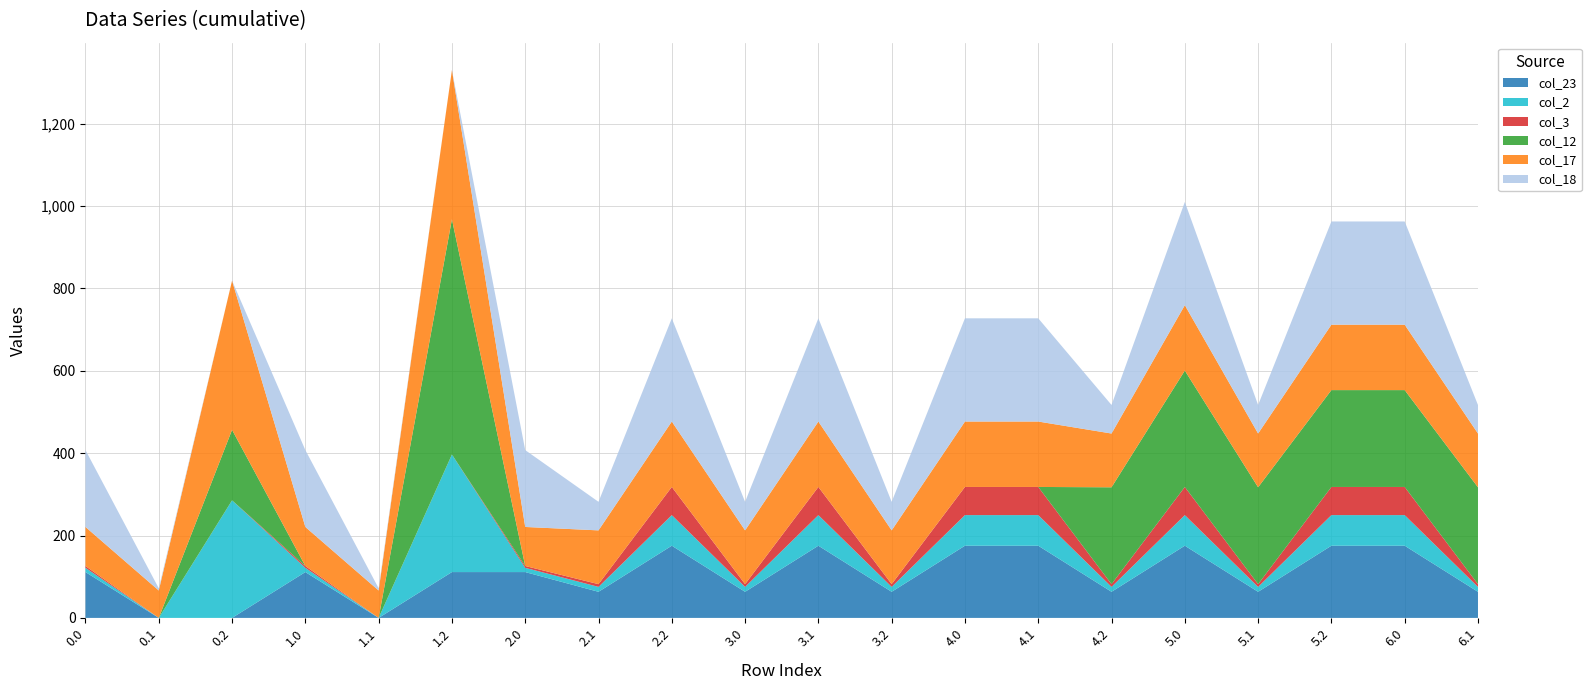

Reading right to left, transcribe all the data shown in this chart.

col_23: 6.1=63.4	6.0=175.3	5.2=175.3	5.1=63.4	5.0=175.3	4.2=63.4	4.1=175.3	4.0=175.3	3.2=63.4	3.1=175.3	3.0=63.4	2.2=175.3	2.1=63.4	2.0=111.3	1.2=111.3	1.1=0.0	1.0=111.3	0.2=0.0	0.1=0.0	0.0=111.3
col_2: 6.1=11.9	6.0=74.3	5.2=74.3	5.1=11.9	5.0=74.3	4.2=11.9	4.1=74.3	4.0=74.3	3.2=11.9	3.1=74.3	3.0=11.9	2.2=74.3	2.1=11.9	2.0=10.3	1.2=285.5	1.1=0.0	1.0=10.3	0.2=285.5	0.1=0.0	0.0=10.3
col_3: 6.1=6.7	6.0=68.4	5.2=68.4	5.1=6.7	5.0=68.4	4.2=6.7	4.1=68.4	4.0=68.4	3.2=6.7	3.1=68.4	3.0=6.7	2.2=68.4	2.1=6.7	2.0=4.4	1.2=0.0	1.1=0.0	1.0=4.4	0.2=0.0	0.1=0.0	0.0=4.4
col_12: 6.1=235.2	6.0=235.2	5.2=235.2	5.1=235.2	5.0=282.6	4.2=235.2	4.1=0.0	4.0=0.0	3.2=0.0	3.1=0.0	3.0=0.0	2.2=0.0	2.1=0.0	2.0=0.0	1.2=571.2	1.1=0.0	1.0=0.0	0.2=171.2	0.1=0.0	0.0=0.0
col_17: 6.1=130.6	6.0=158.8	5.2=158.8	5.1=130.6	5.0=158.8	4.2=130.6	4.1=158.8	4.0=158.8	3.2=130.6	3.1=158.8	3.0=130.6	2.2=158.8	2.1=130.6	2.0=94.8	1.2=362.4	1.1=66.6	1.0=94.8	0.2=362.4	0.1=66.6	0.0=94.8
col_18: 6.1=69.4	6.0=250.7	5.2=250.7	5.1=69.4	5.0=250.7	4.2=69.4	4.1=250.7	4.0=250.7	3.2=69.4	3.1=250.7	3.0=69.4	2.2=250.7	2.1=69.4	2.0=186.7	1.2=0.0	1.1=5.4	1.0=186.7	0.2=0.0	0.1=5.4	0.0=186.7